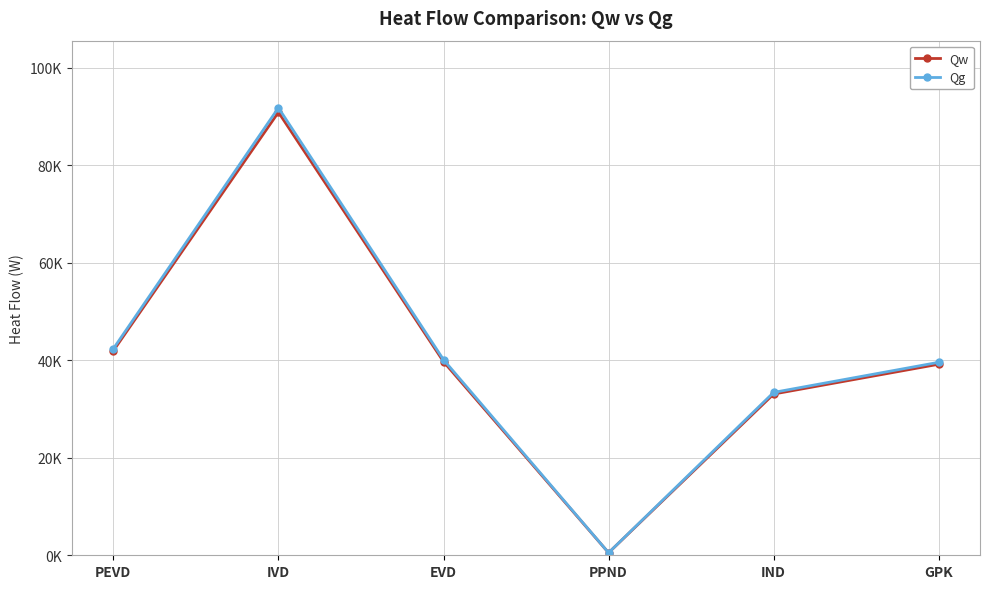

List the series in order of their peak value, lowest first.

Qw, Qg